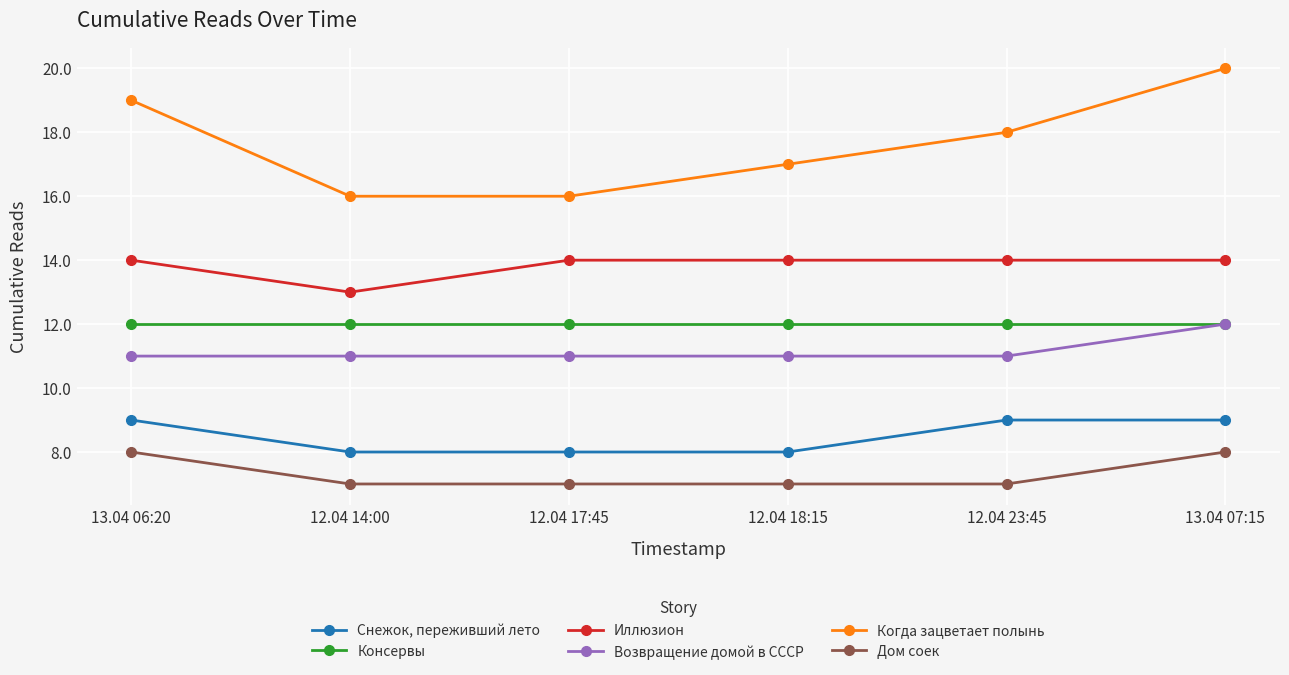

True or false: Иллюзион and Снежок, переживший лето cross at least once.

False